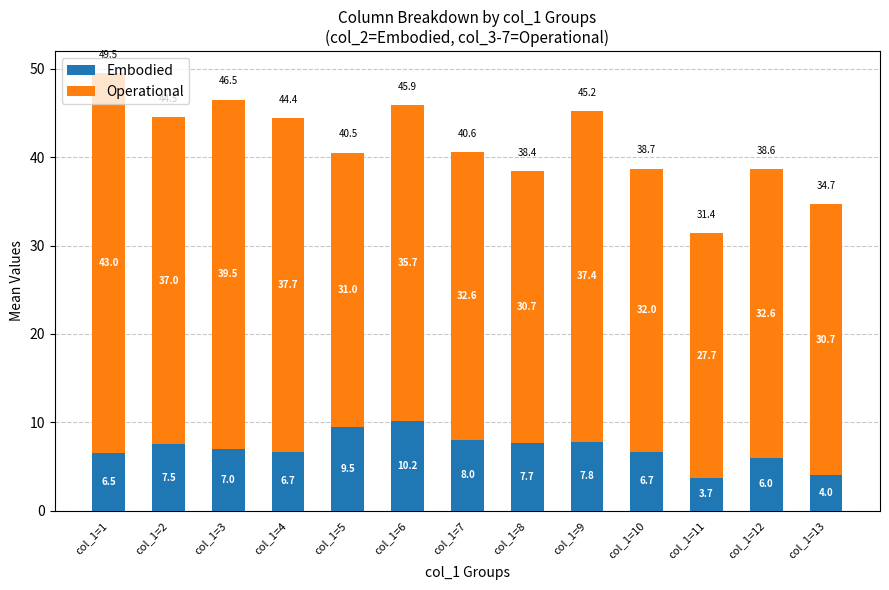

Is it true that Embodied equals 4.0 at col_1=13?

True